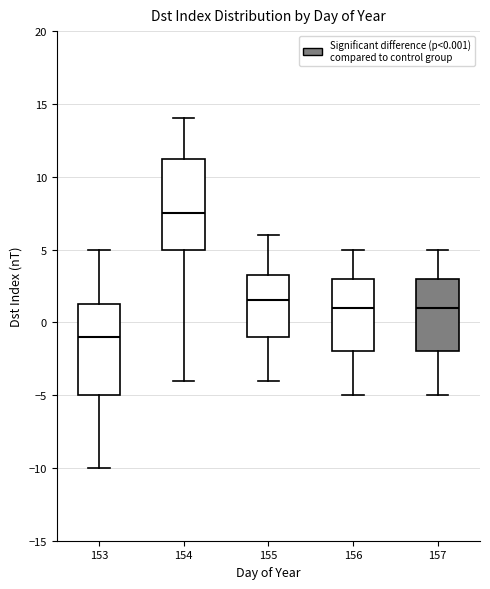

Reading left to right, transcribe this box plot: for each box, give where its median line is, the range the box spans, and where its two whiskers end, as read against the y-axis. The values are not printed on the chart, so give them approximately, as read against the axis.

153: median -1.0, box -5.0 to 1.5, whiskers -10.0 to 5.0
154: median 7.5, box 5.0 to 11.5, whiskers -4.0 to 14.0
155: median 1.5, box -1.0 to 3.5, whiskers -4.0 to 6.0
156: median 1.0, box -2.0 to 3.0, whiskers -5.0 to 5.0
157: median 1.0, box -2.0 to 3.0, whiskers -5.0 to 5.0